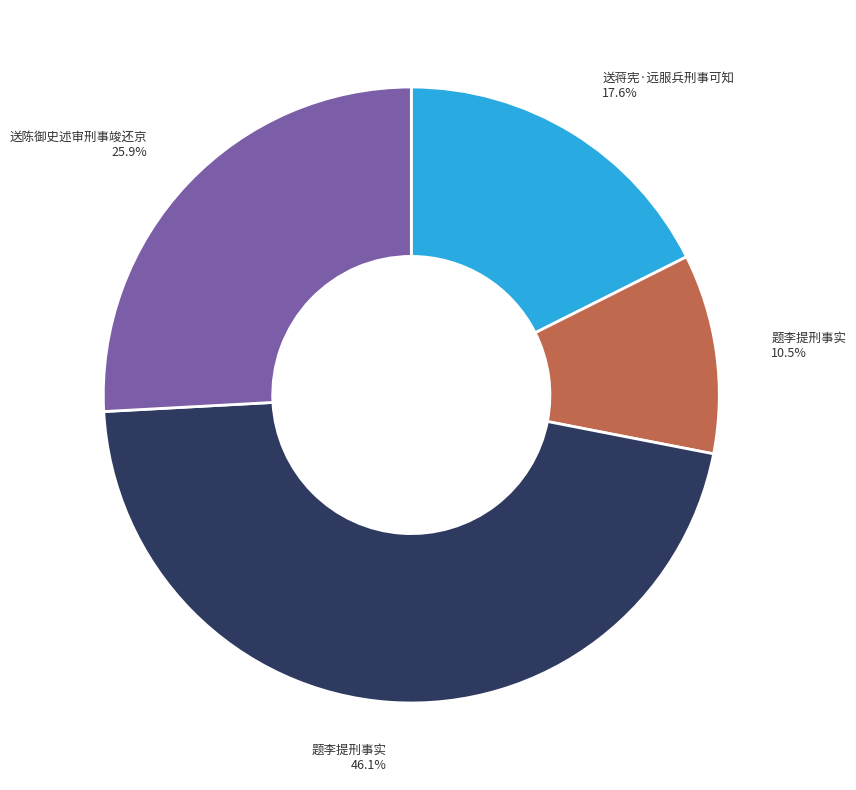

Does any single category account for the majority?

No